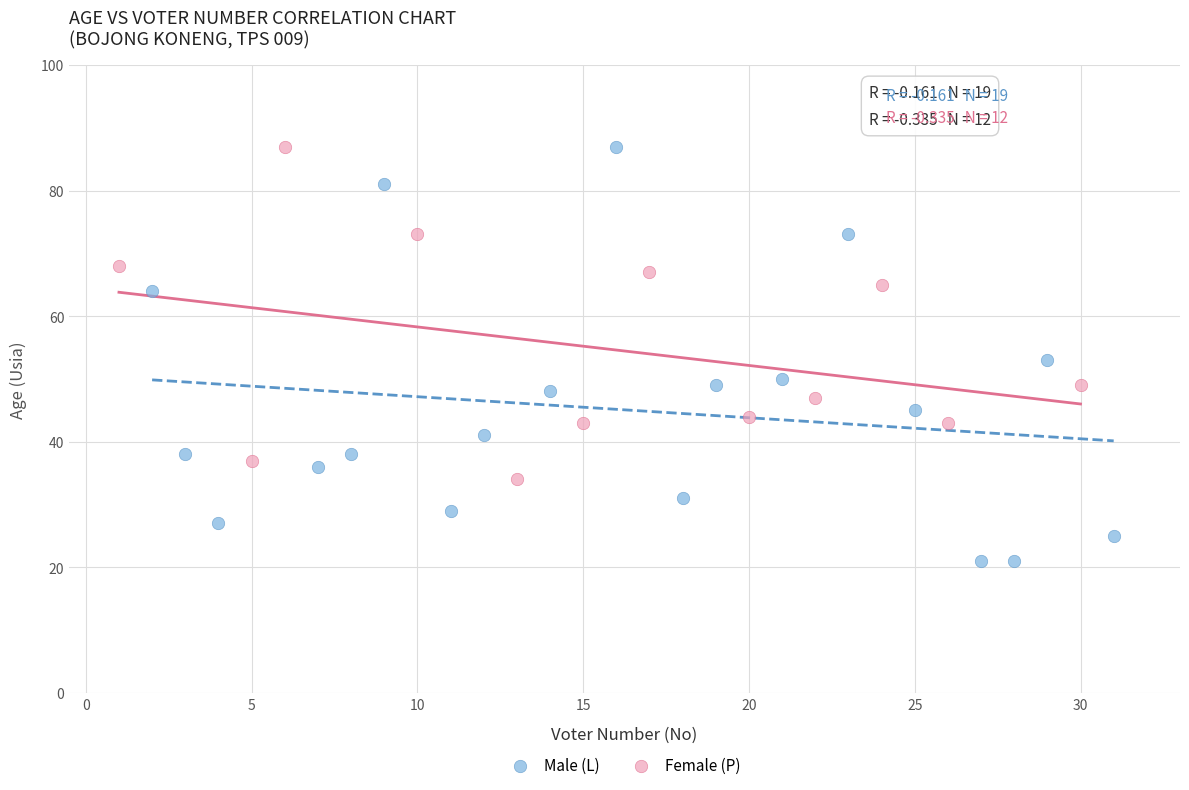

Which series has the largest Y range (max minus min)?

Male (L)